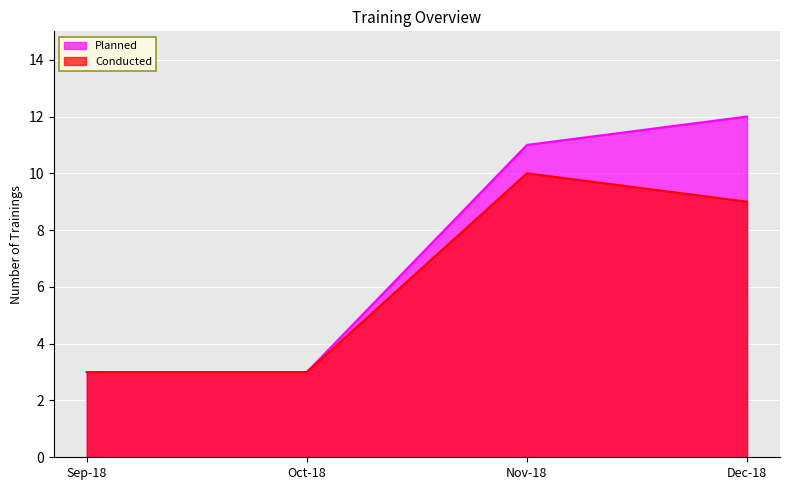

What is the difference between the second highest and minimum values in the Conducted series?

6